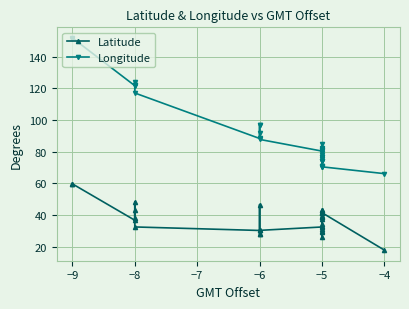

The Latitude series shows 12.1 at −5. True or false?

False